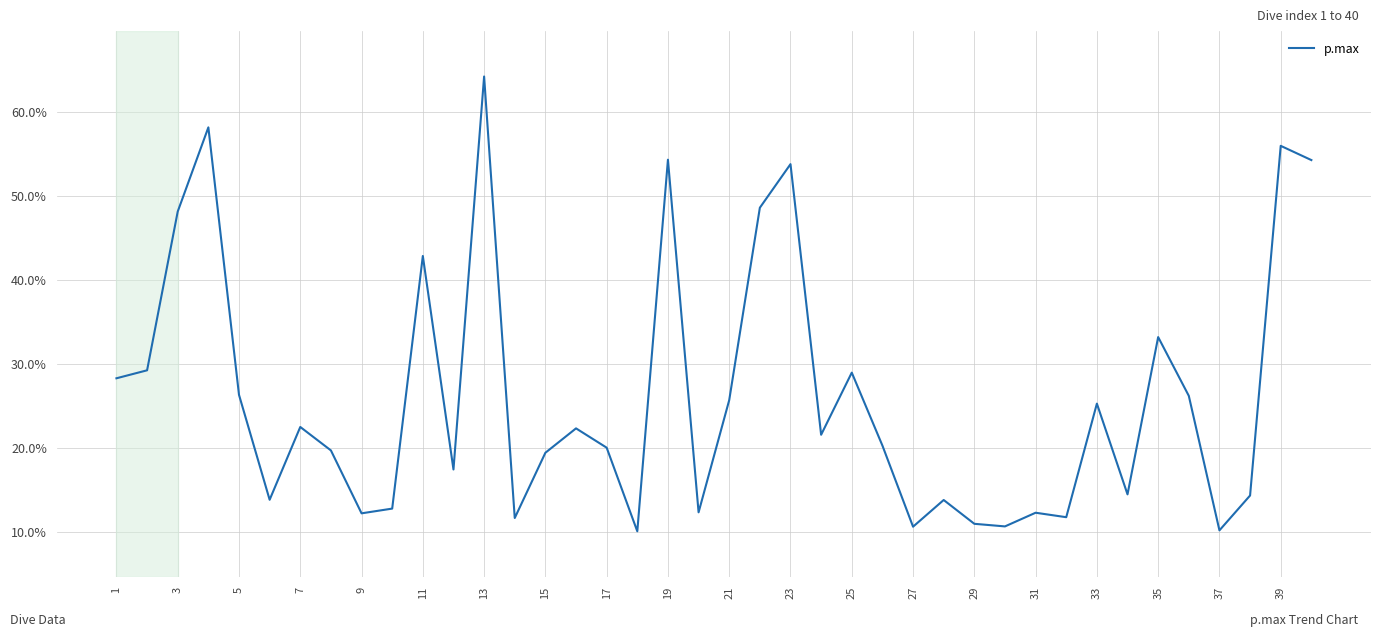

What is the smallest value displayed?

10.0